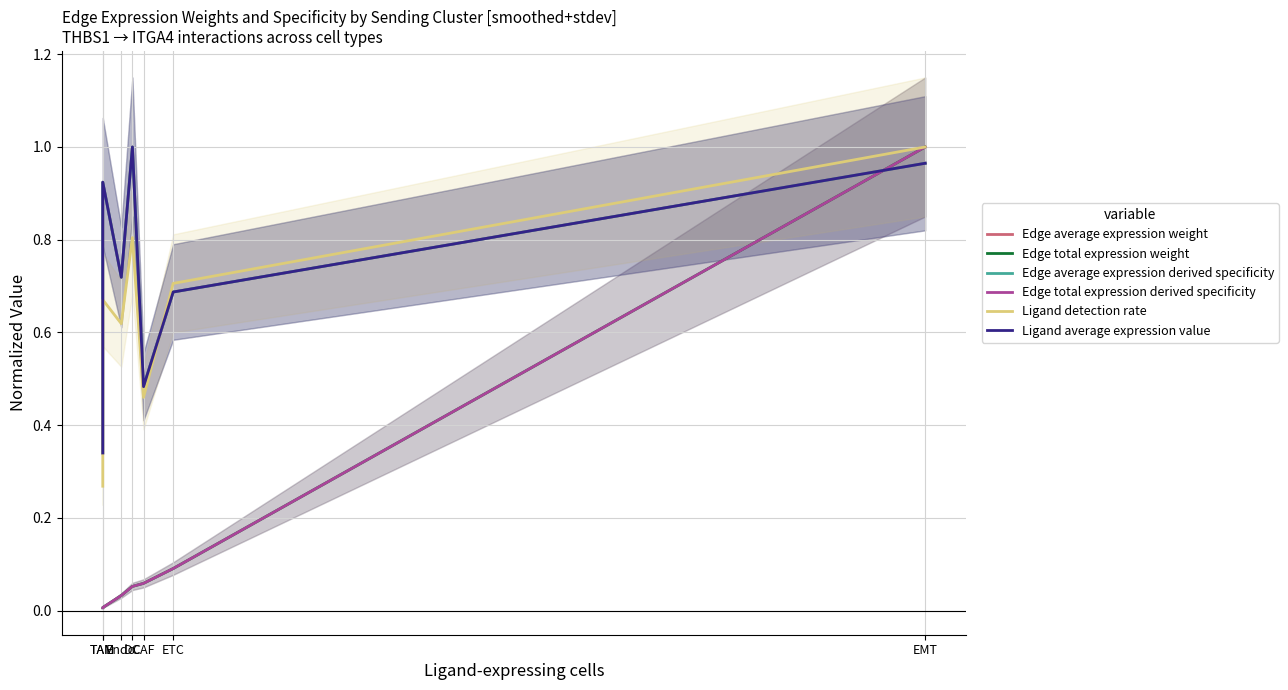

At how many categories does at least one series exceed 0?

7